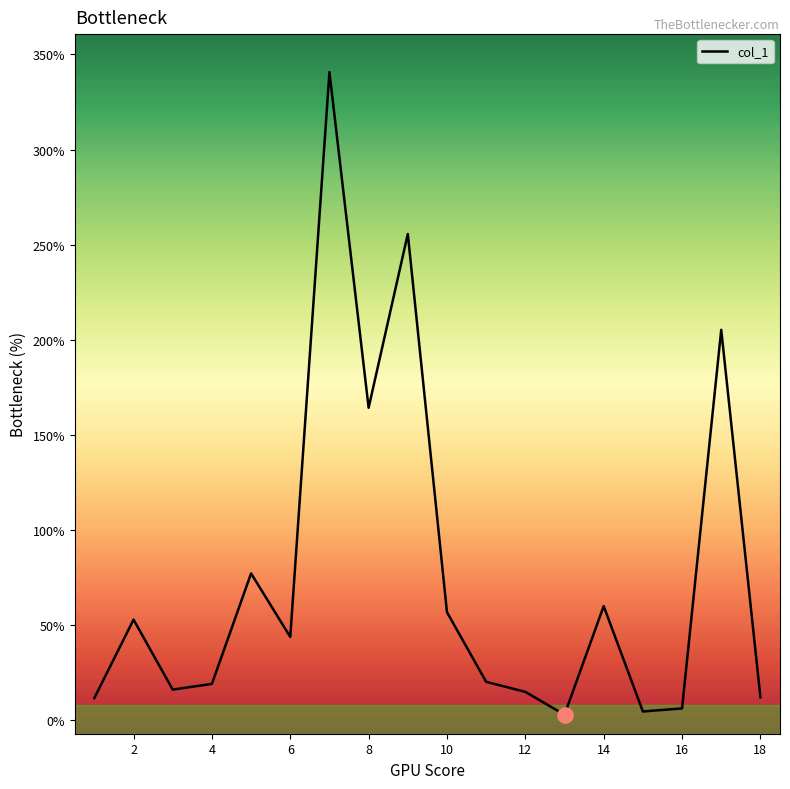

What is the greatest value displayed?

340.7